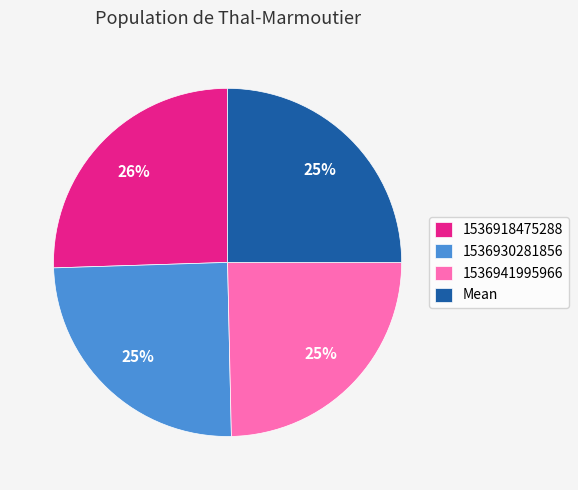

Does any single category account for the majority?

No